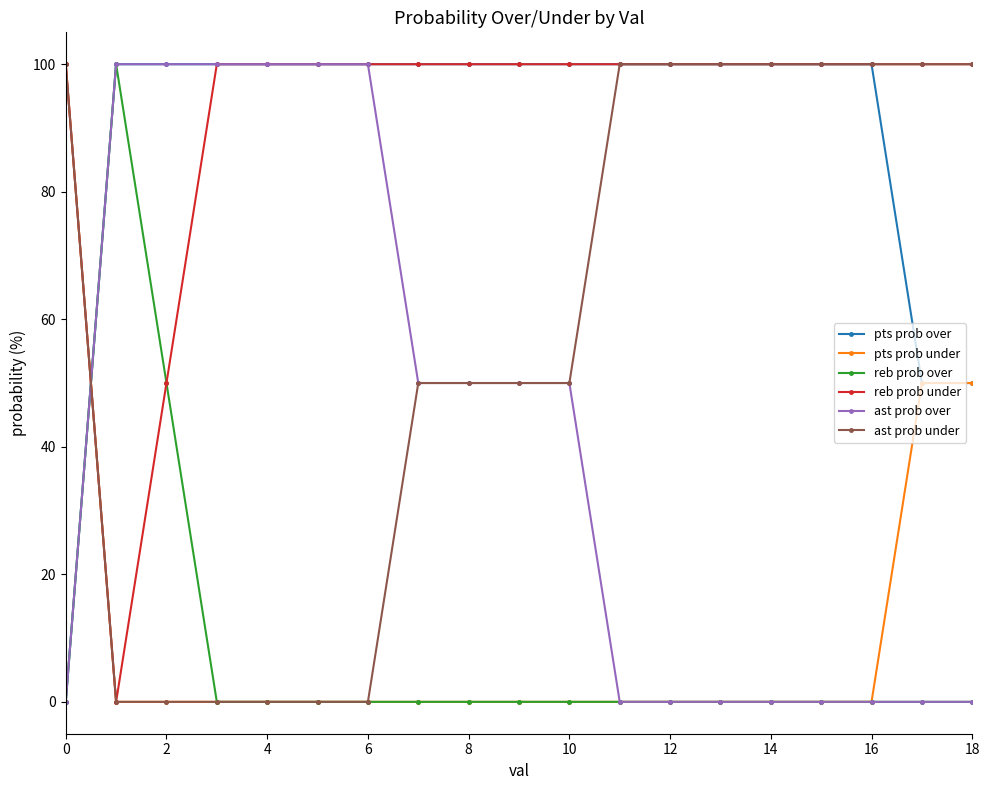

What are all the series names shown in the legend?

pts prob over, pts prob under, reb prob over, reb prob under, ast prob over, ast prob under